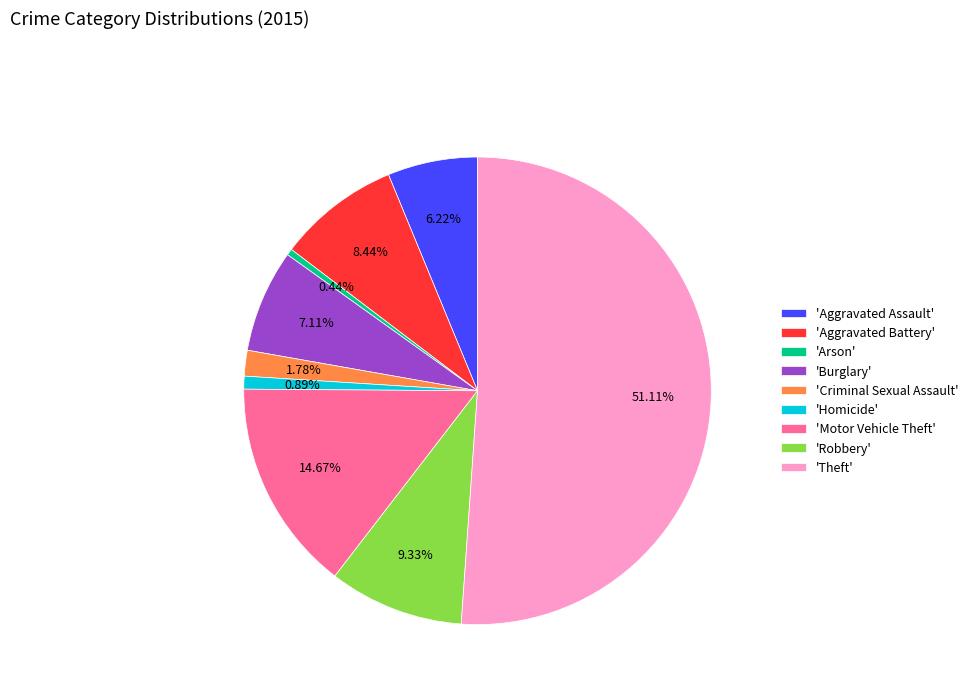

Is the sum of 'Burglary' and 'Aggravated Assault' greater than half?

No